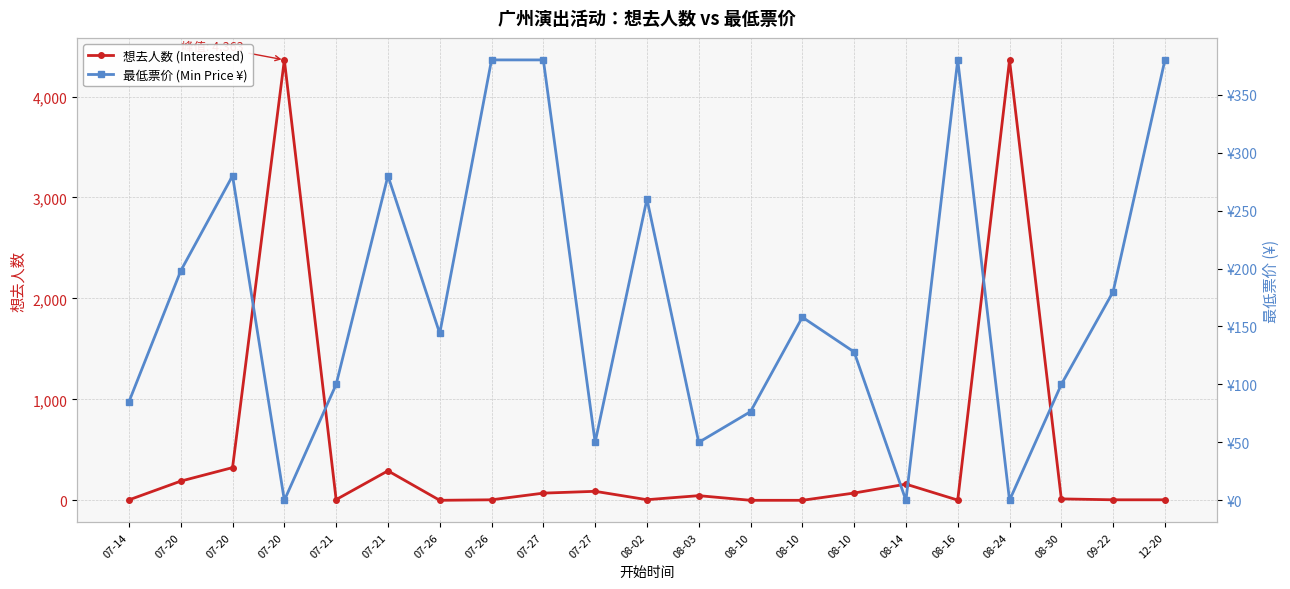

What is the greatest value displayed?

4363.0